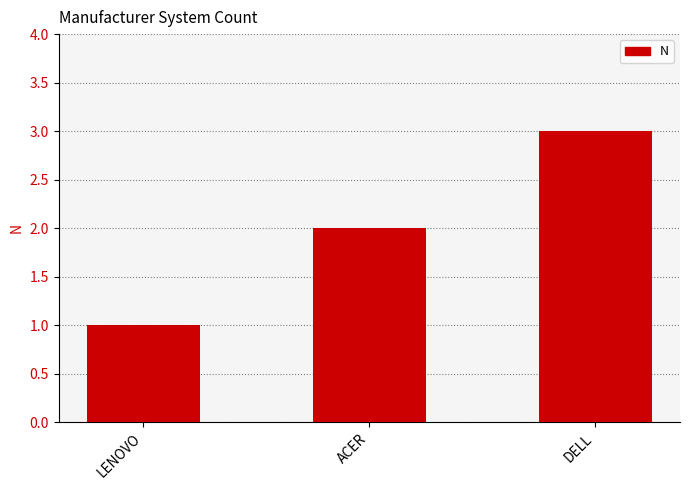

Is it true that the value at DELL is 3?

True